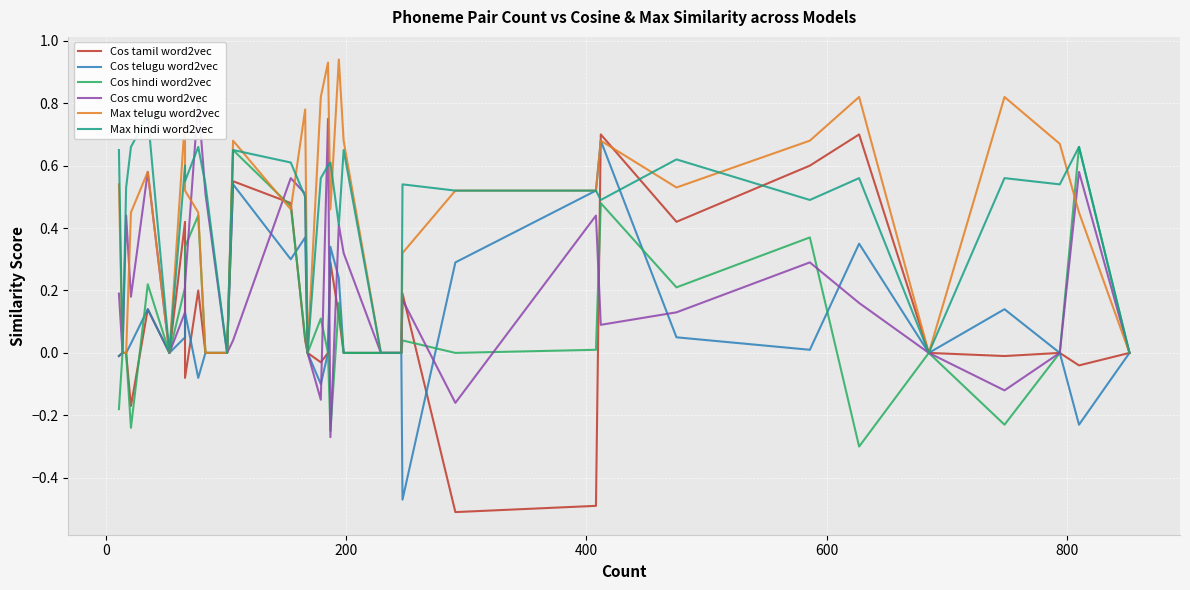

True or false: Max hindi word2vec  and Cos hindi word2vec  cross at least once.

False